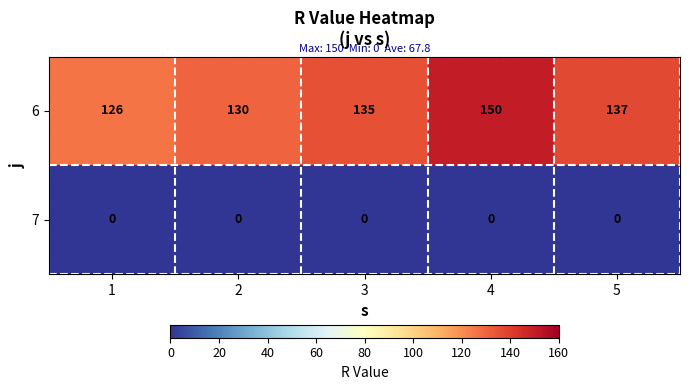

Rank the categories by 6 value from highest to lowest.

4, 5, 3, 2, 1